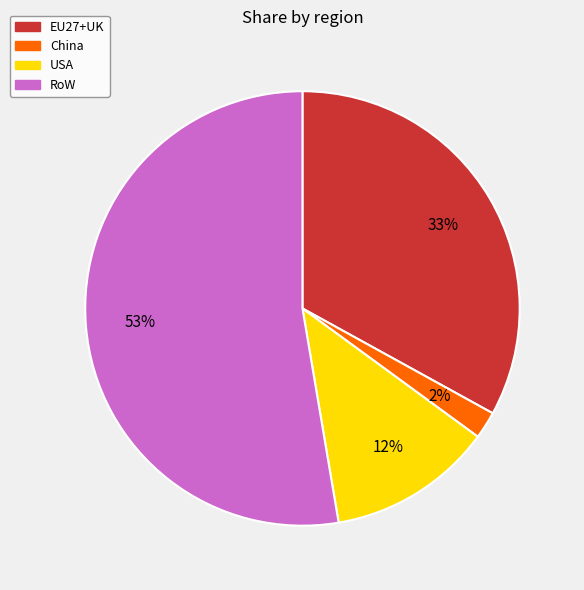

The USA slice represents 12% of the pie. True or false?

True